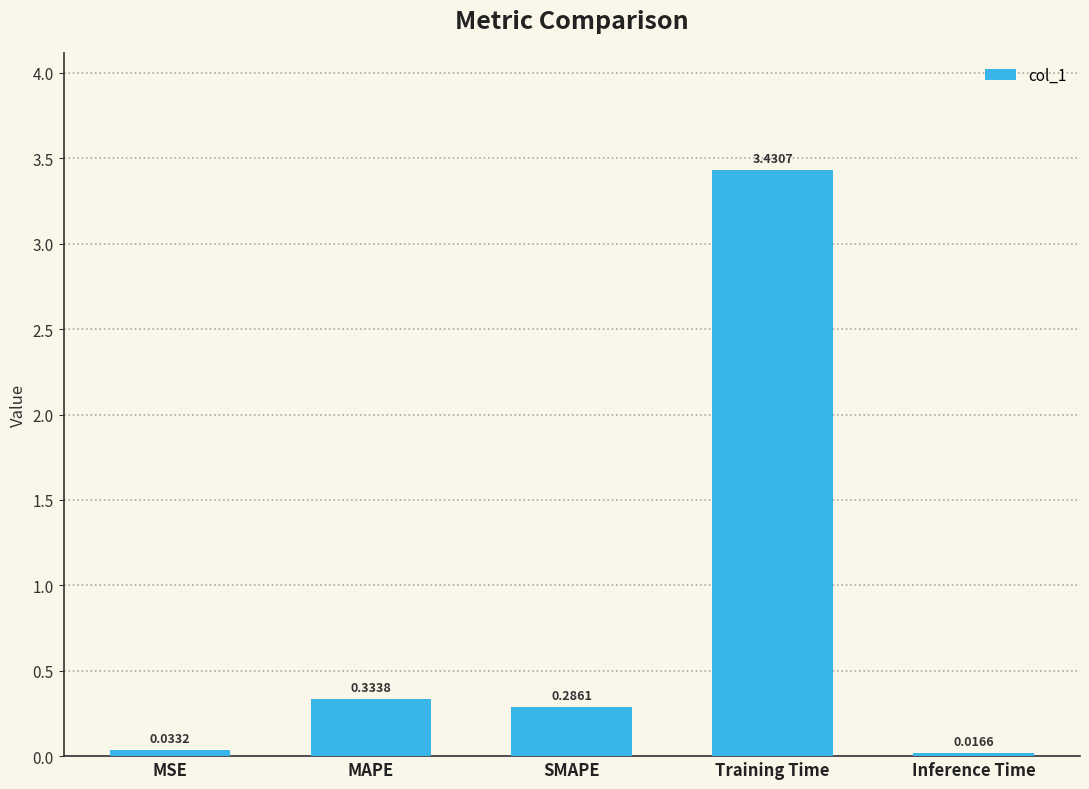

Does the chart contain stacked bars?

No